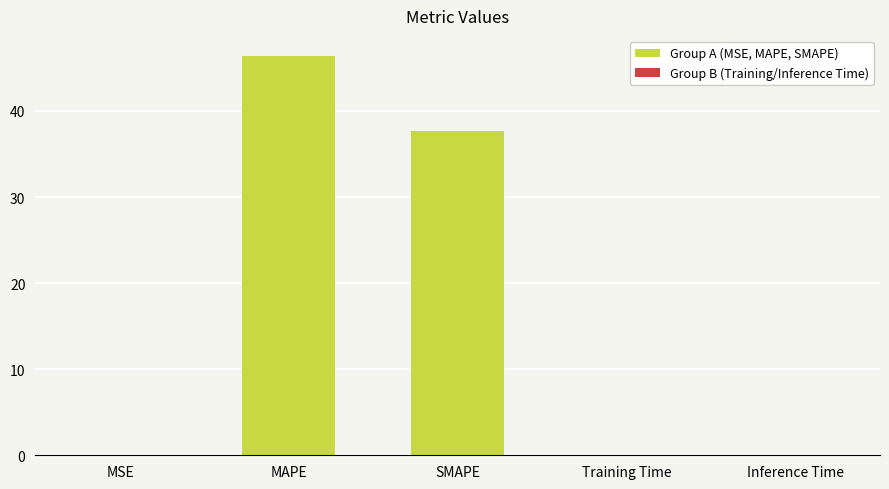

Reading left to right, list all the values displayed in this chart.

0.0	46.4	37.7	0.0	0.0